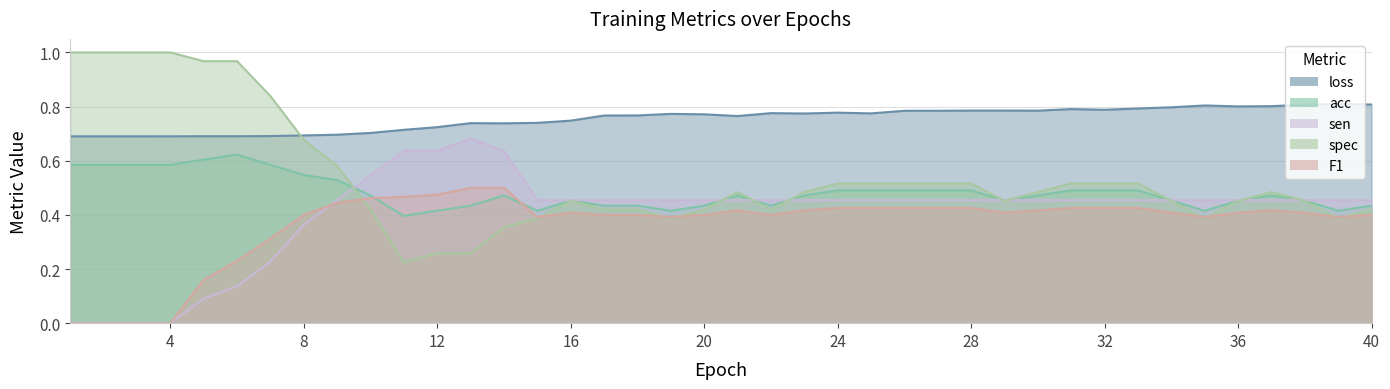

Rank the series by their maximum value, from lowest to highest.

F1, acc, sen, loss, spec